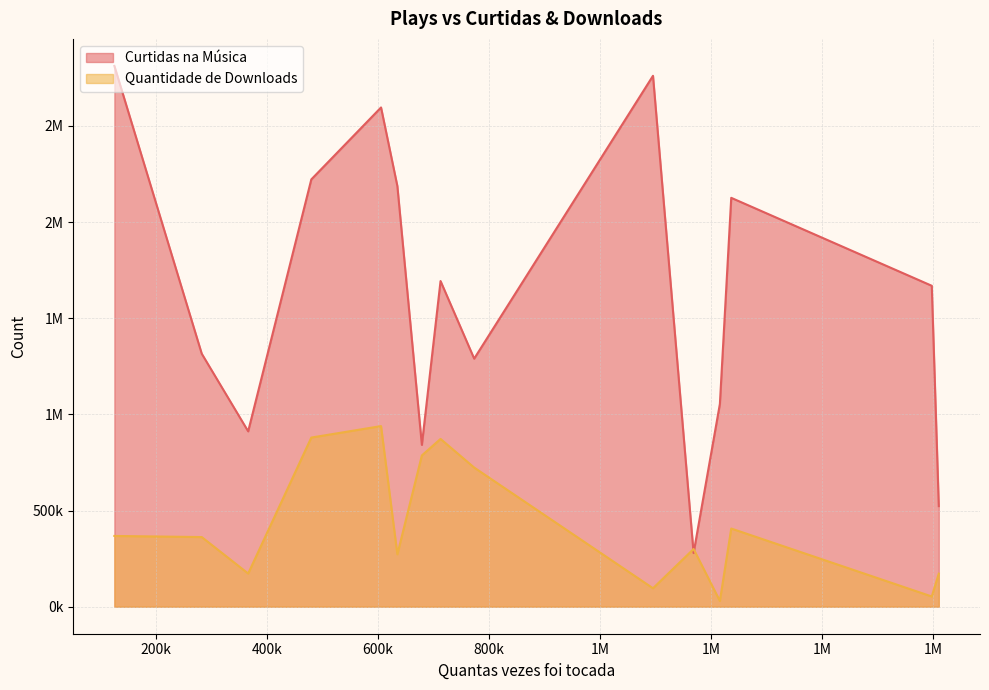

How many interior local valleys does the Curtidas na Música series have?

4